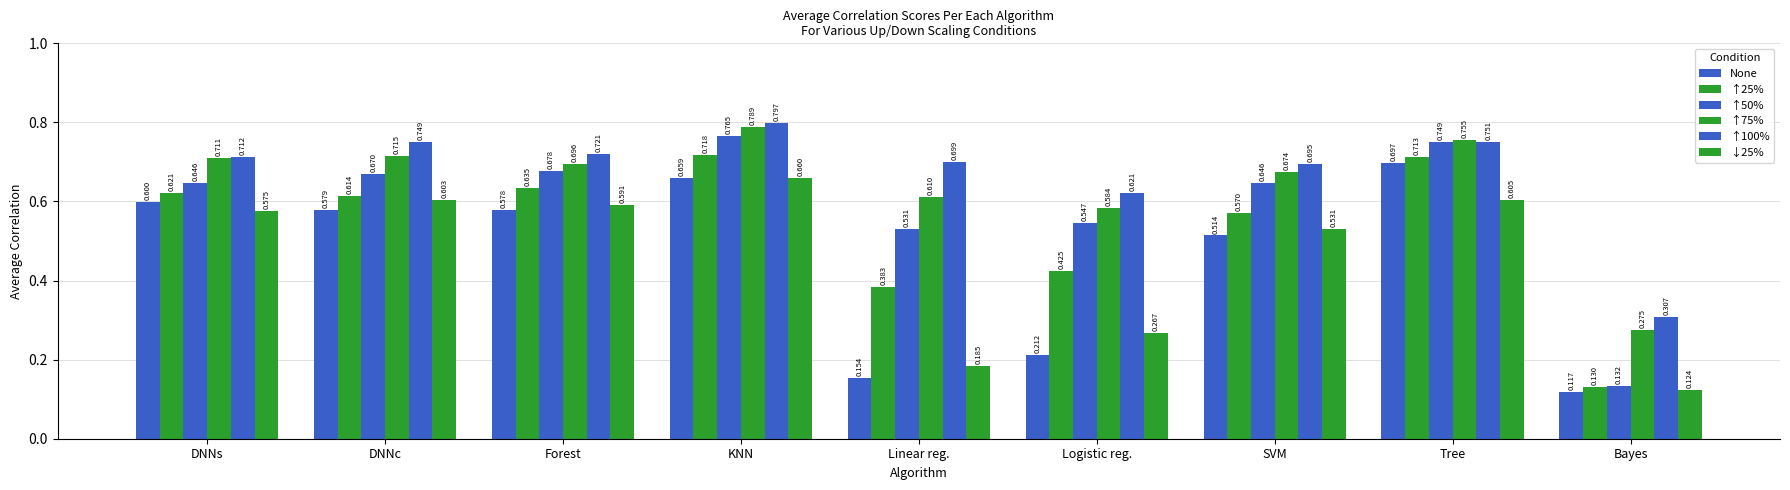

Count the number of categories in the chart.

9